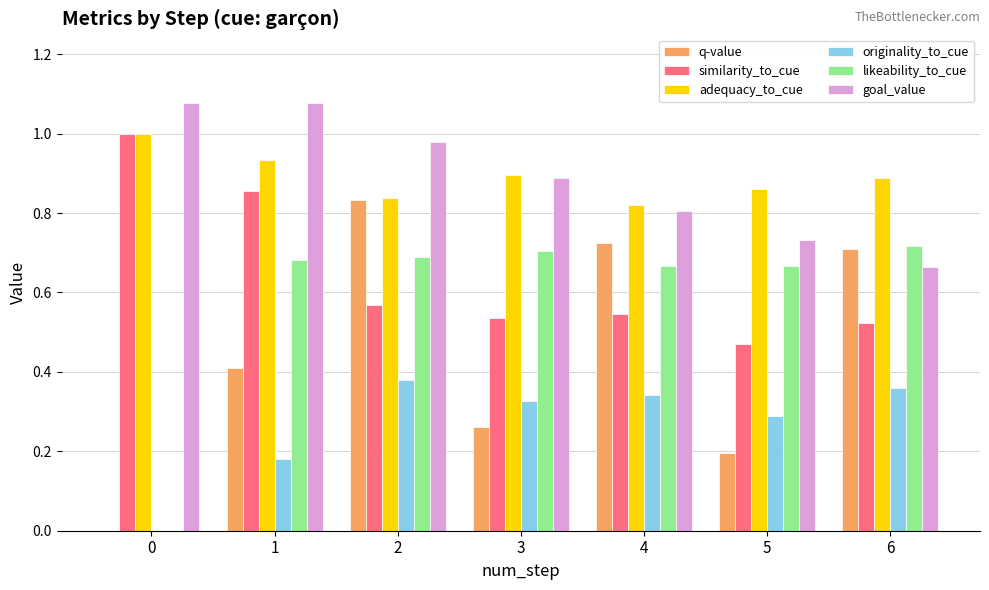

Which series has the largest range (max minus min)?

q-value